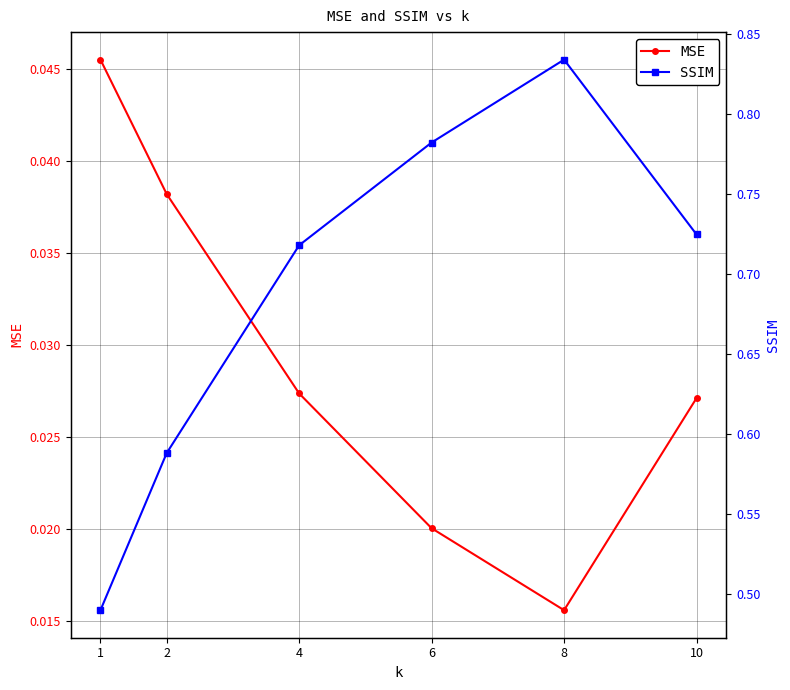

Is this an area chart (filled region under the line)?

No